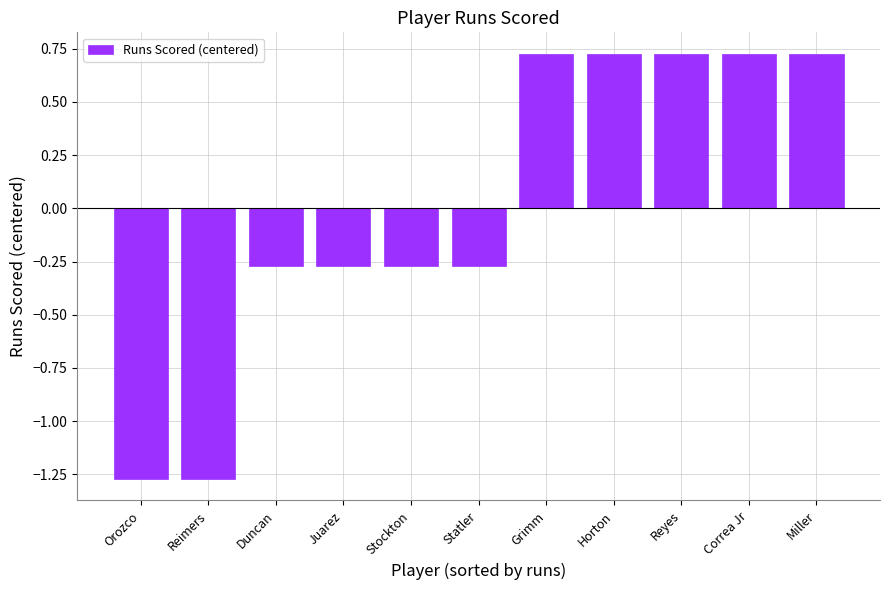

The value at Miller is 1.3. True or false?

False